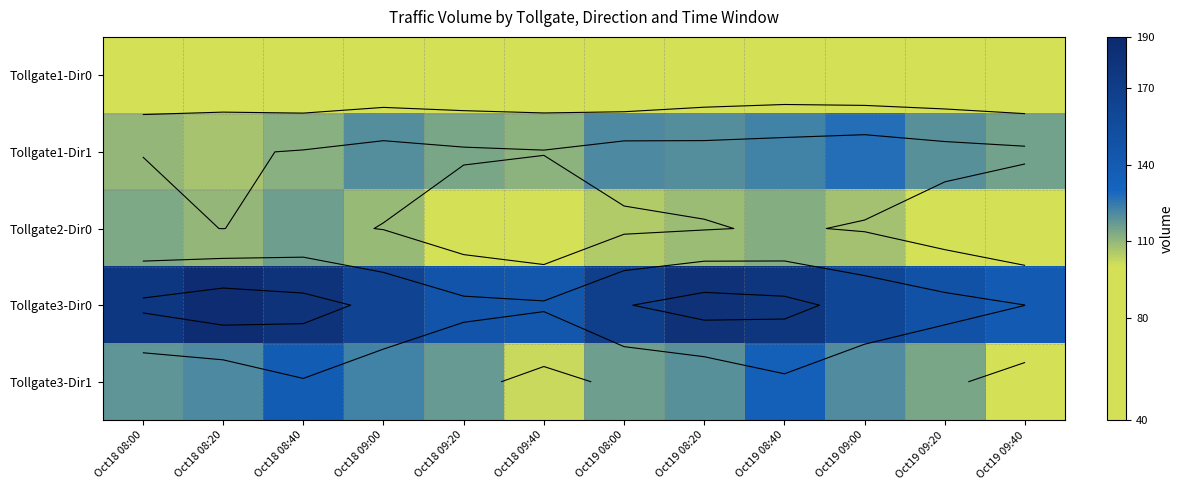

What is the approximate value of Tollgate3-Dir0 at Oct19 08:00?

168.5